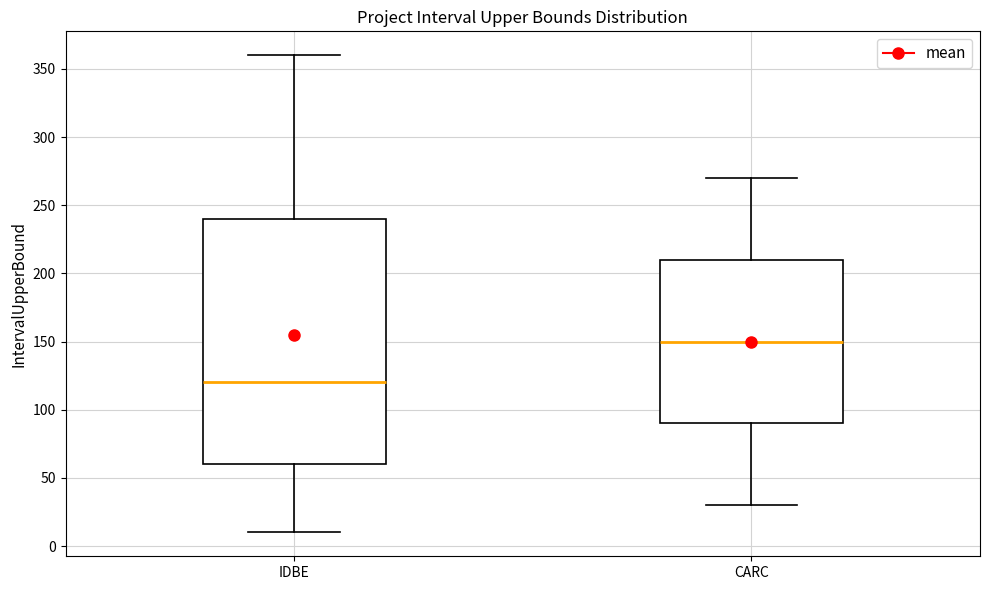

Where does the lower whisker of the box for CARC end on the y-axis? The values are not printed on the chart, so give them approximately, as read against the axis.

30